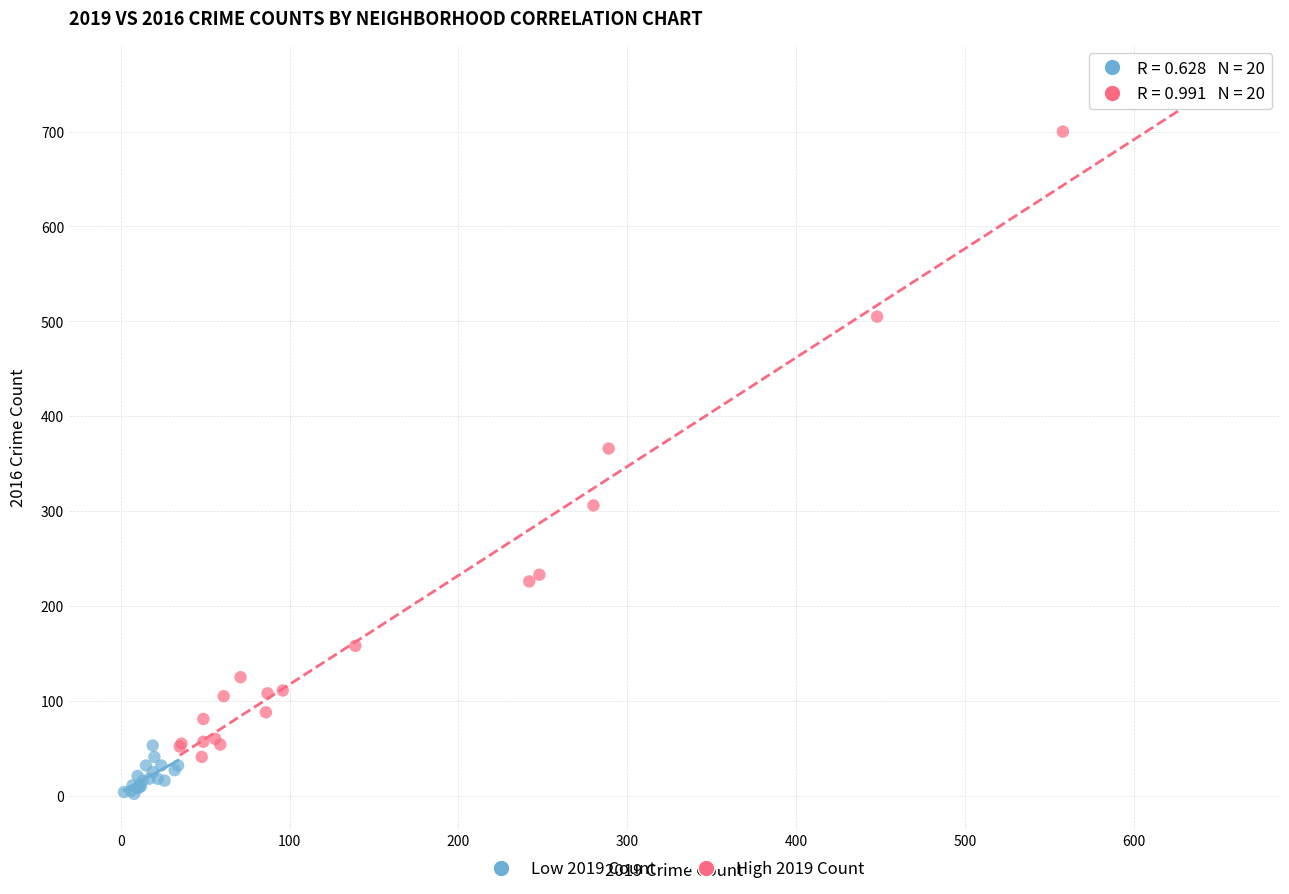

Which series contains the highest Y value?

High 2019 Count